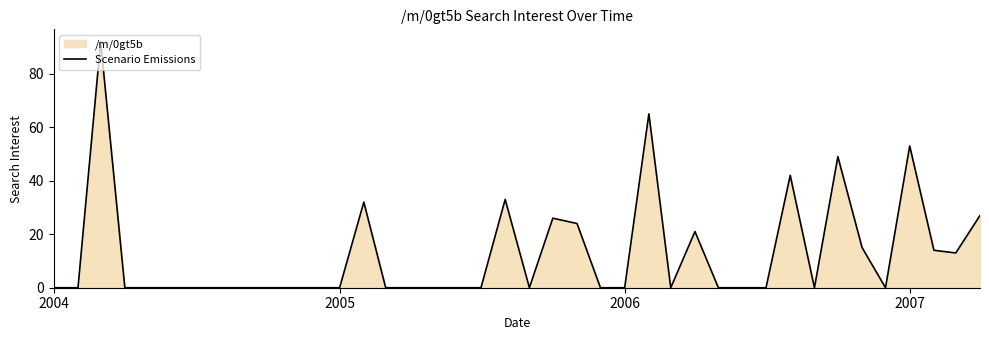

Count the number of values greater than 0.

14